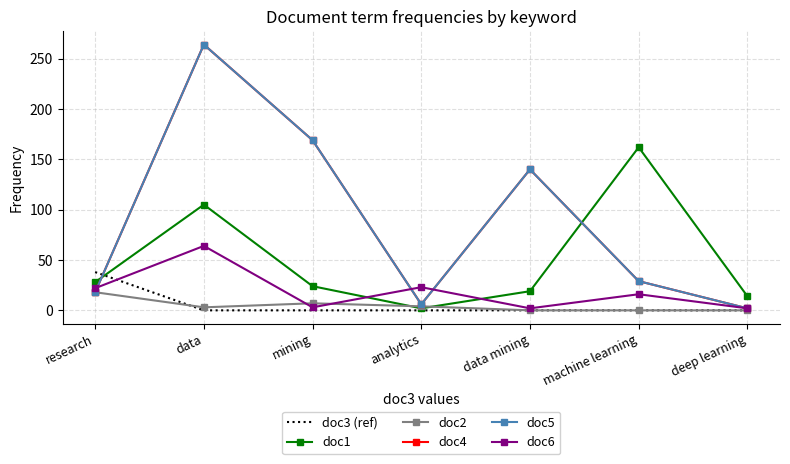

Which series has the widest spread of values?

doc4